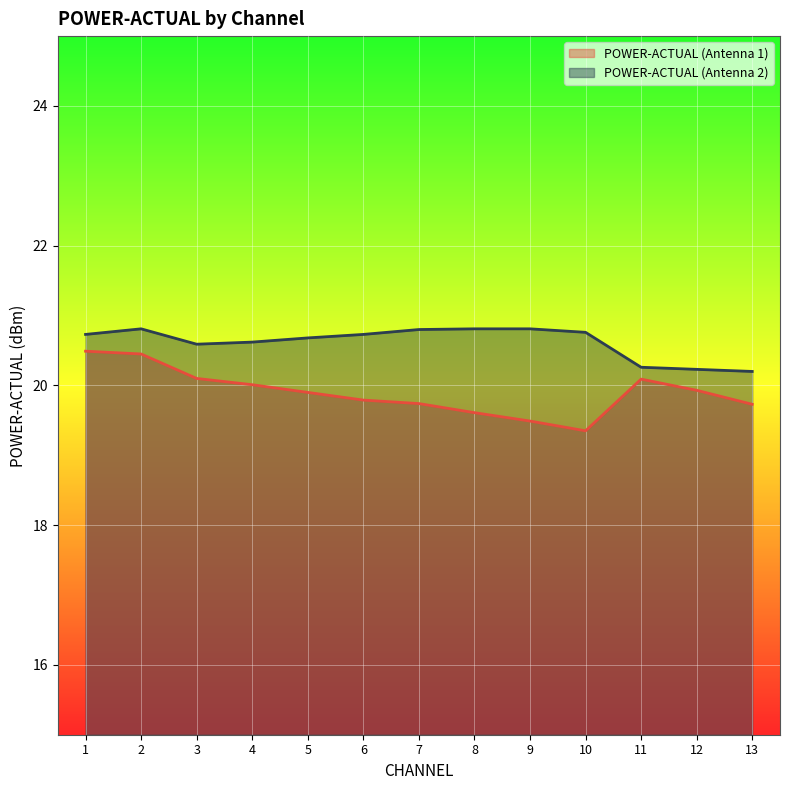

Which has a higher value, 12 or 4?

4